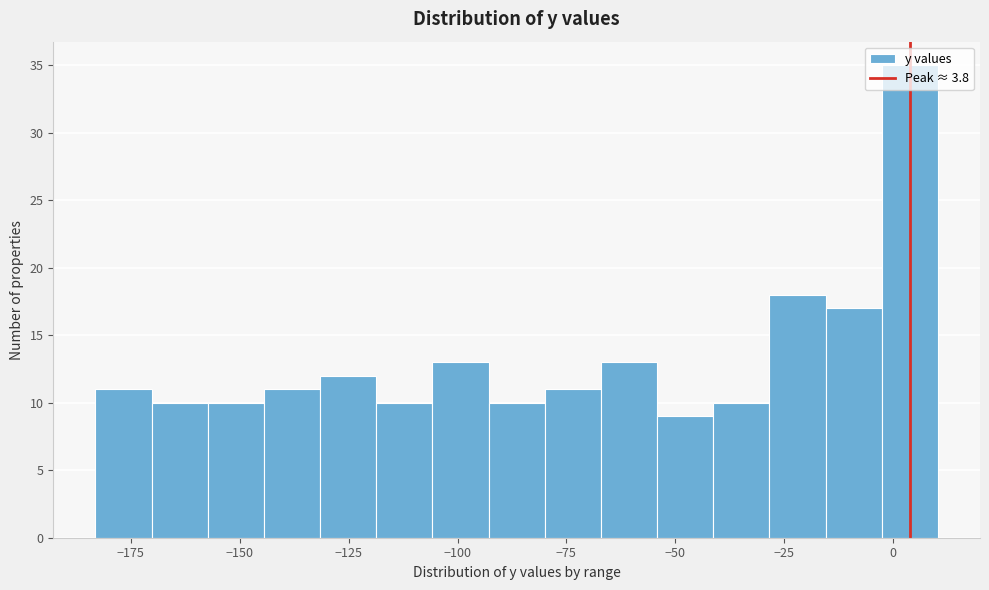

Around what value on the x-axis is the tallest bar? Give the approximate position of its centre, as read against the axis.

5